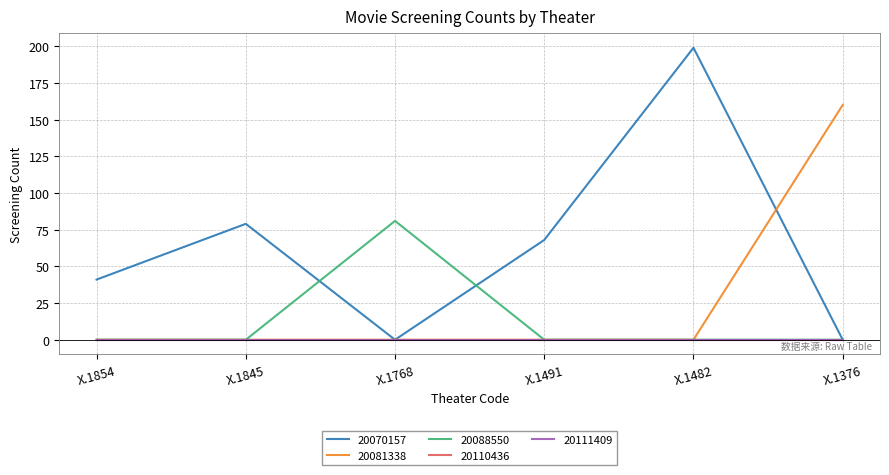

At which label does 20070157 reach its peak?

X.1482